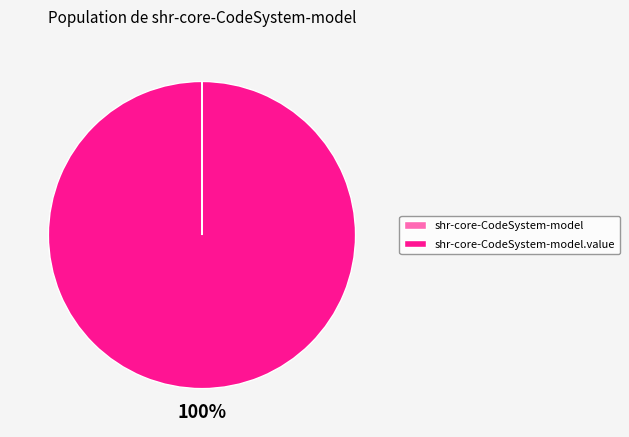

To the nearest percent, what is the average slice percentage?

50%